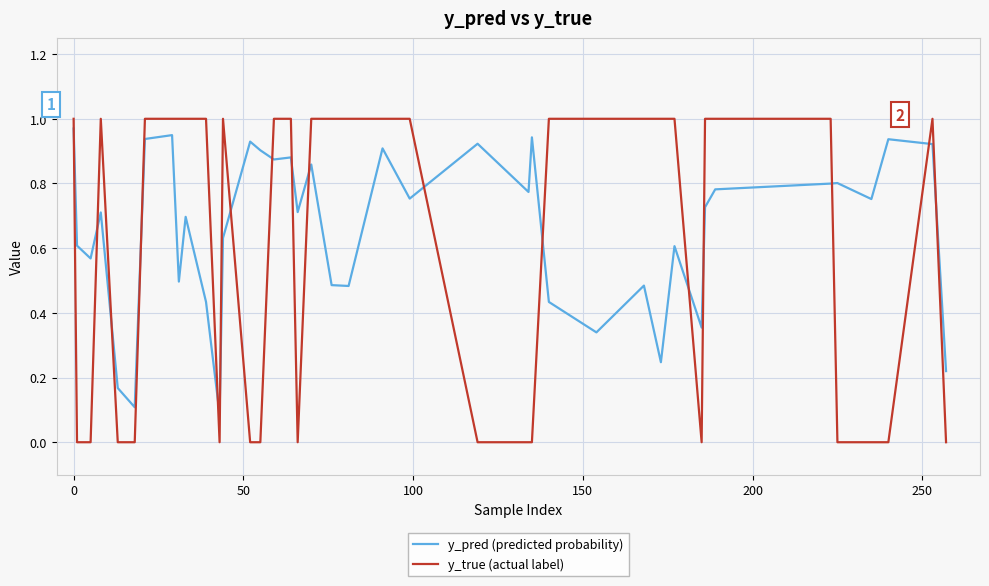

Does the chart display data point markers on the line(s)?

No